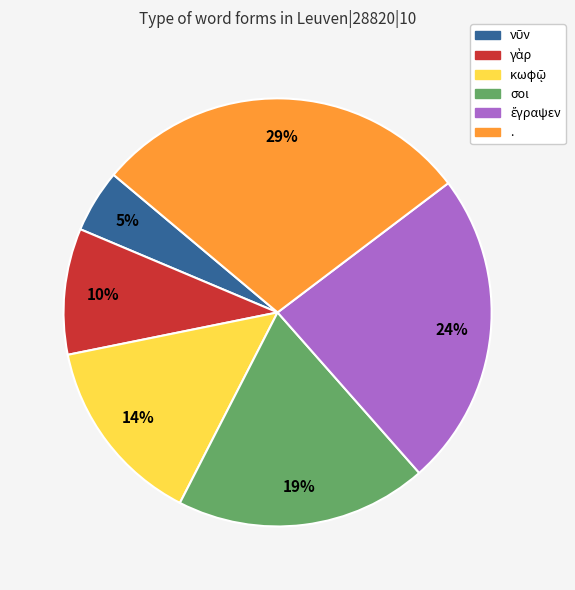

True or false: . accounts for 35% of the total.

False